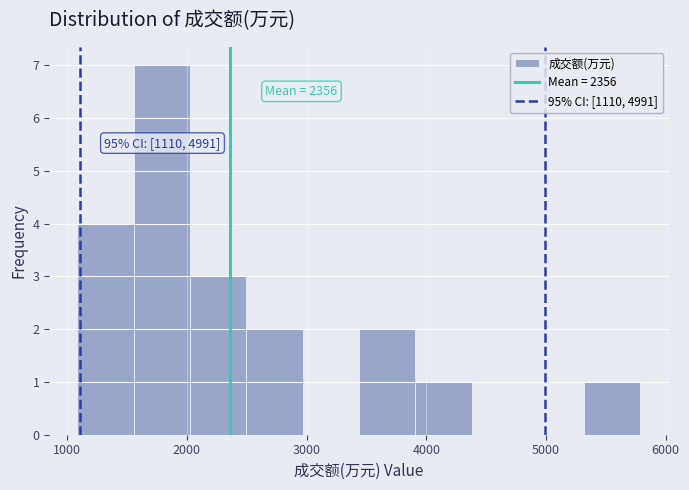

Which range on the x-axis has the tallest bar?

1600 to 2000